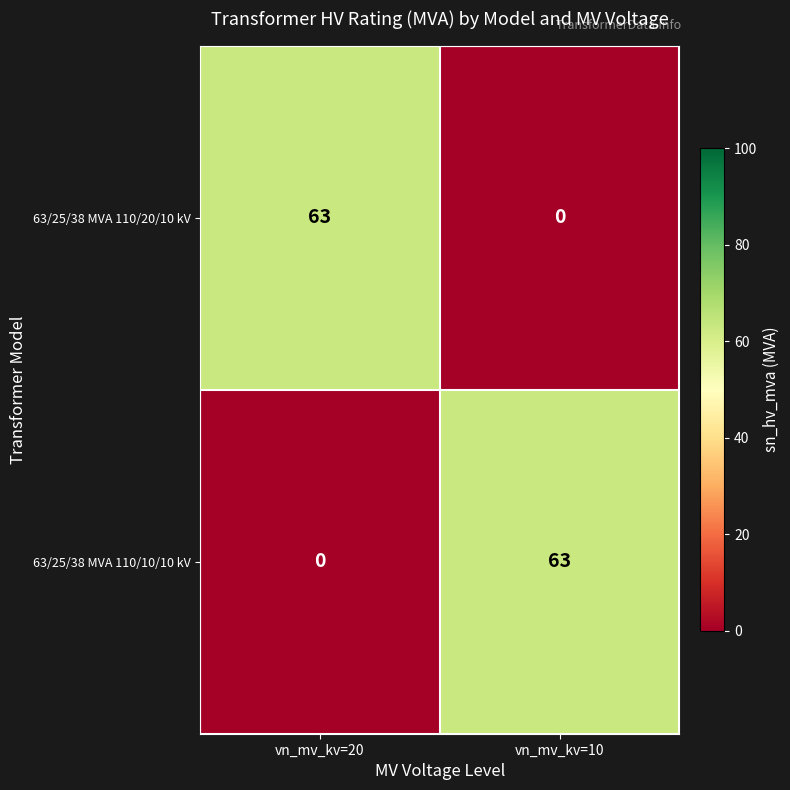

What value does the 63/25/38 MVA 110/20/10 kV series have at vn_mv_kv=20, to the nearest 10?

60